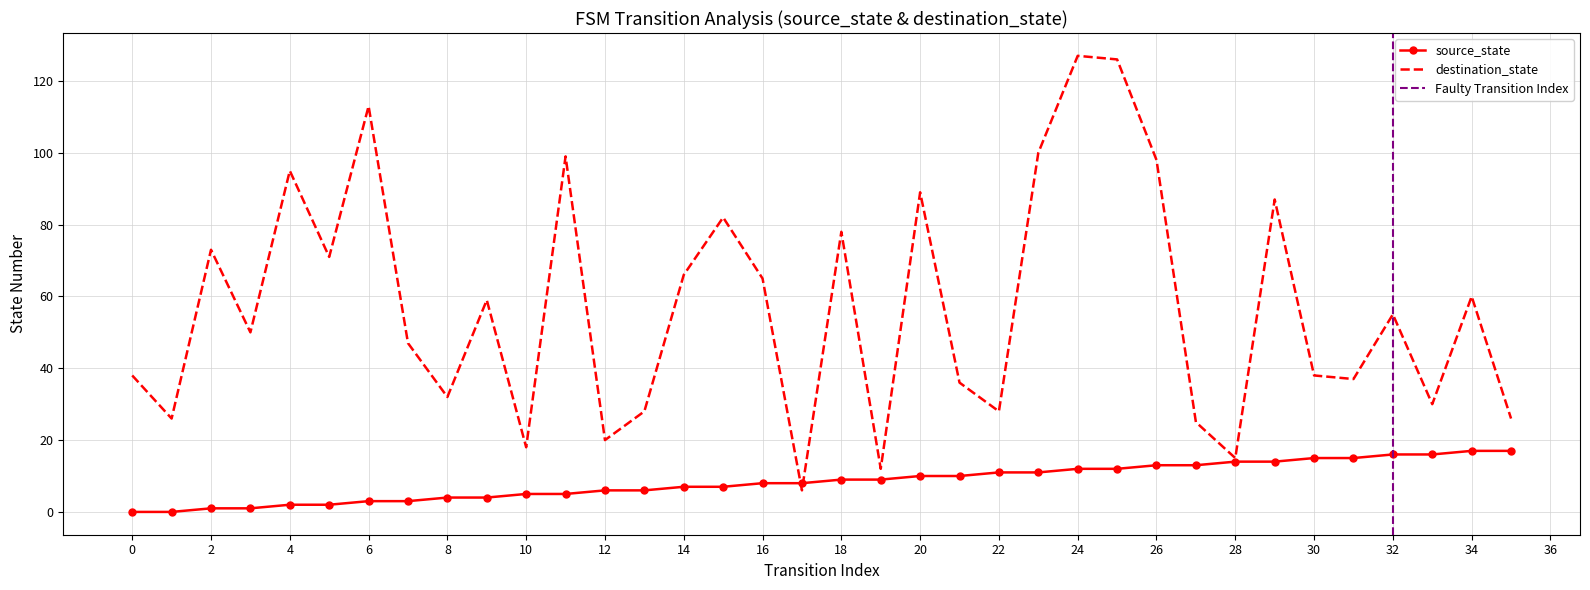

Rank the series by their maximum value, from lowest to highest.

source_state, destination_state